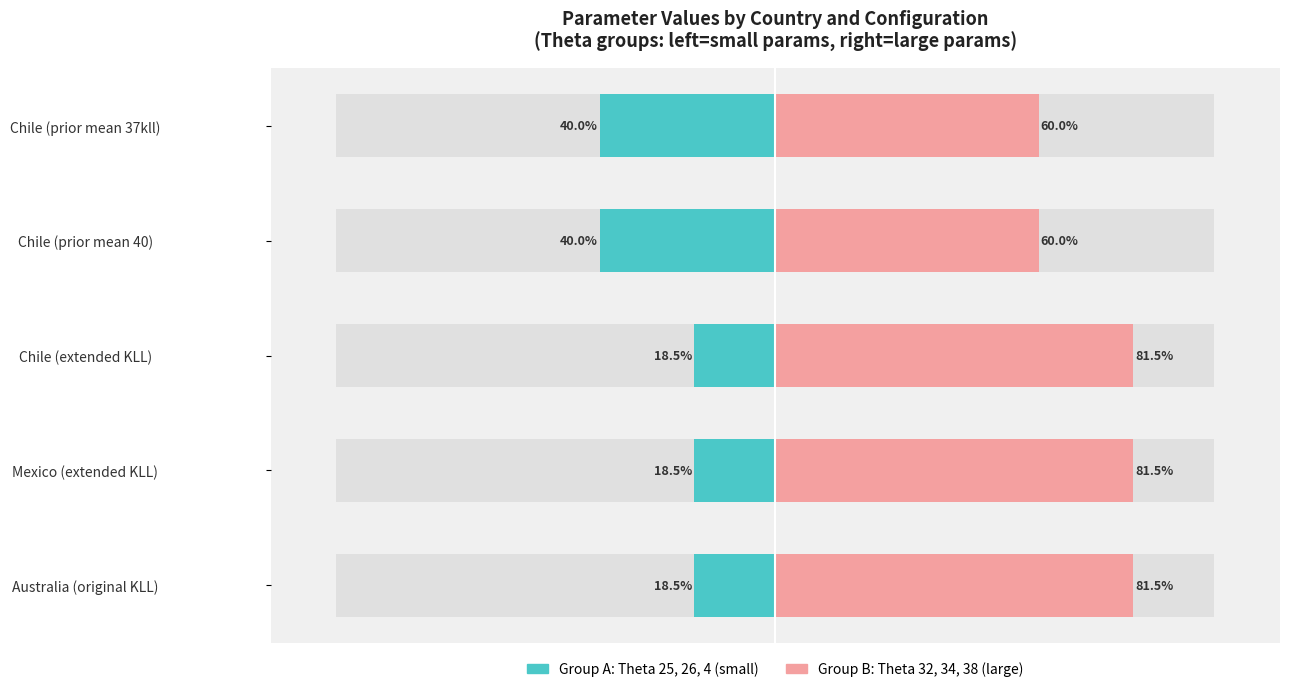

Rank the series at Mexico (extended KLL) from lowest to highest value.

Group A (Theta 25+26+4), Group B (Theta 32+34+38)